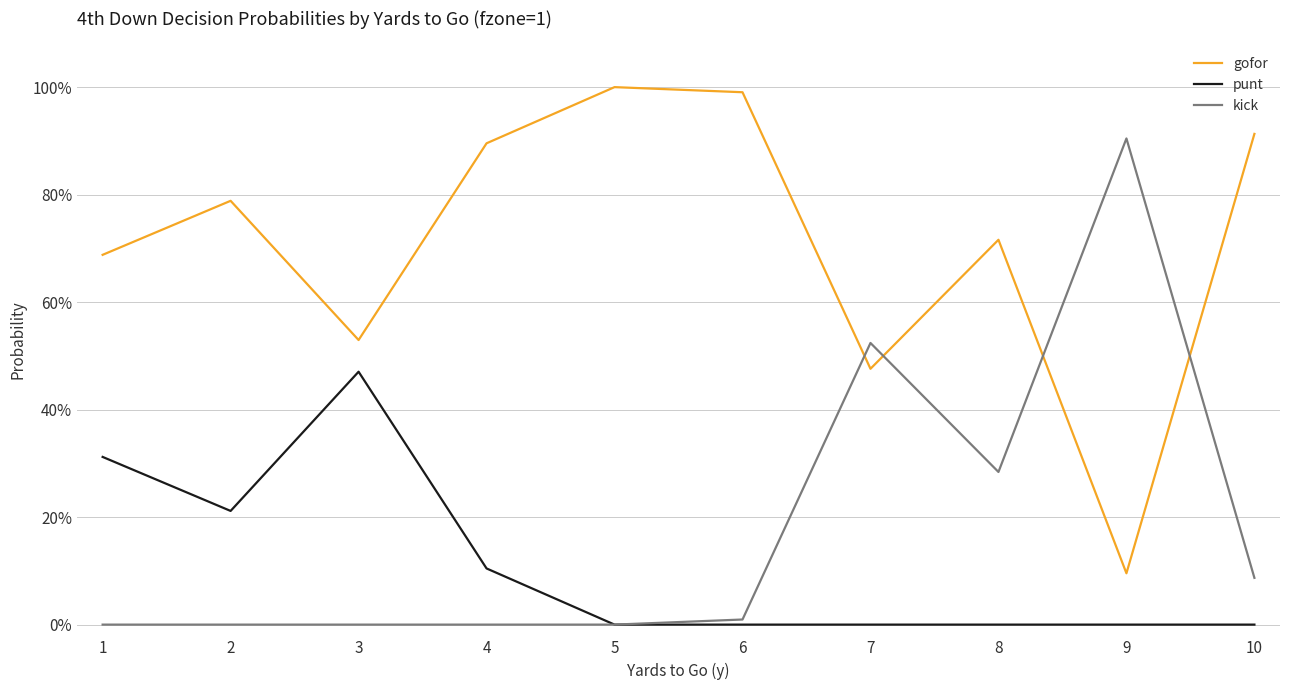

At 10, list the series in order from largest to smallest.

gofor, kick, punt